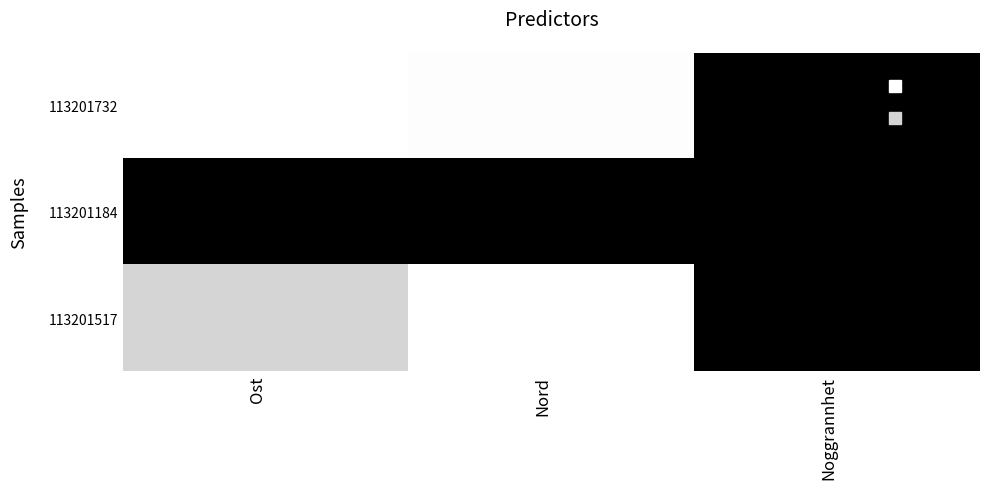

At Noggrannhet, list the series in order from smallest to largest.

113201732, 113201184, 113201517